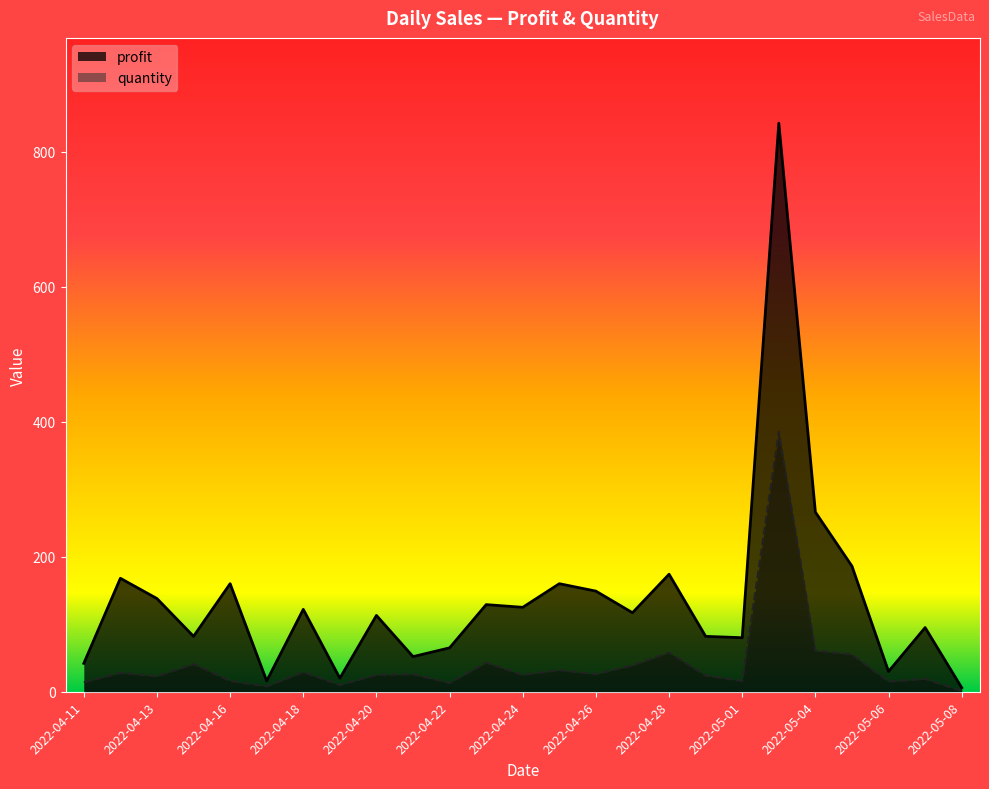

At how many categories does at least one series exceed 71?

18